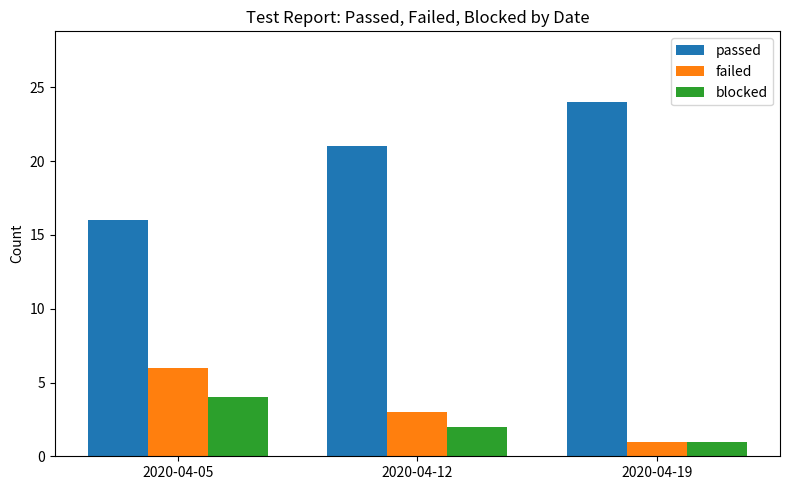

True or false: passed has a value of 16 at 2020-04-05.

True